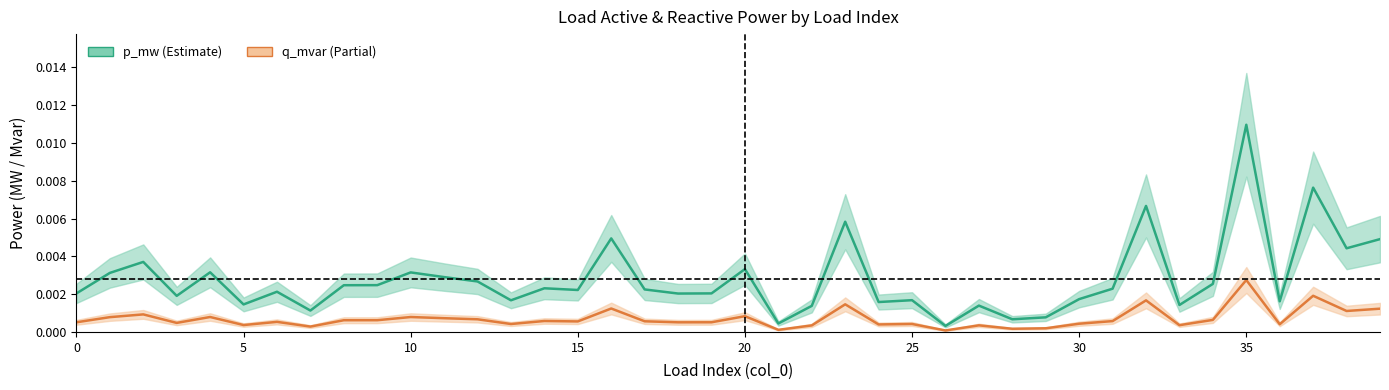

How many lines are shown in the chart?

2